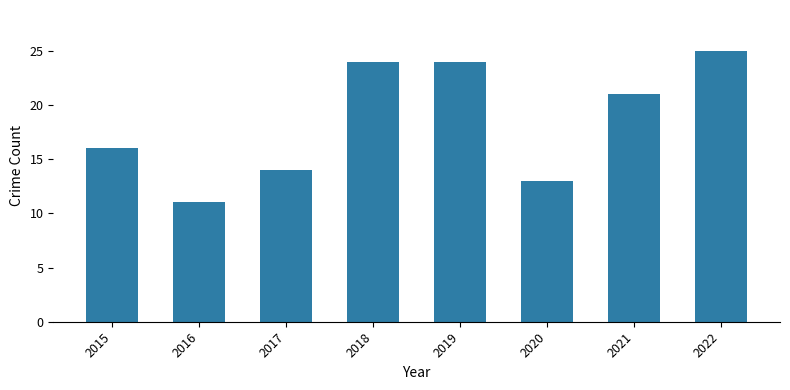

Are the bars grouped side by side (vs. stacked)?

No